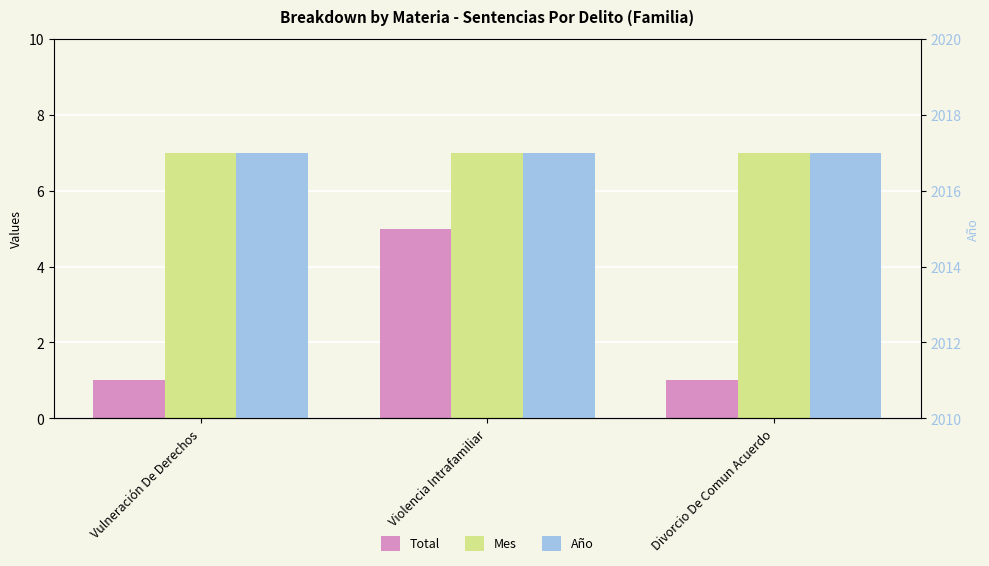

The value of Mes at Vulneración De Derechos is 5. True or false?

False